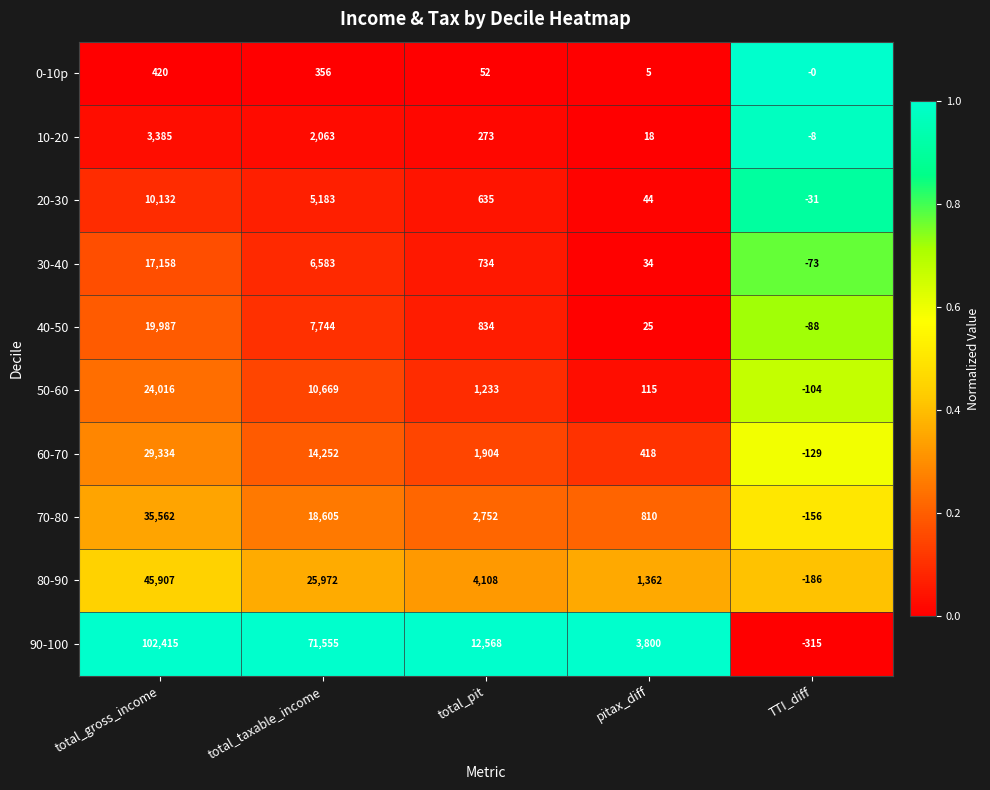

At which label is 40-50 closest to 9949?

total_taxable_income